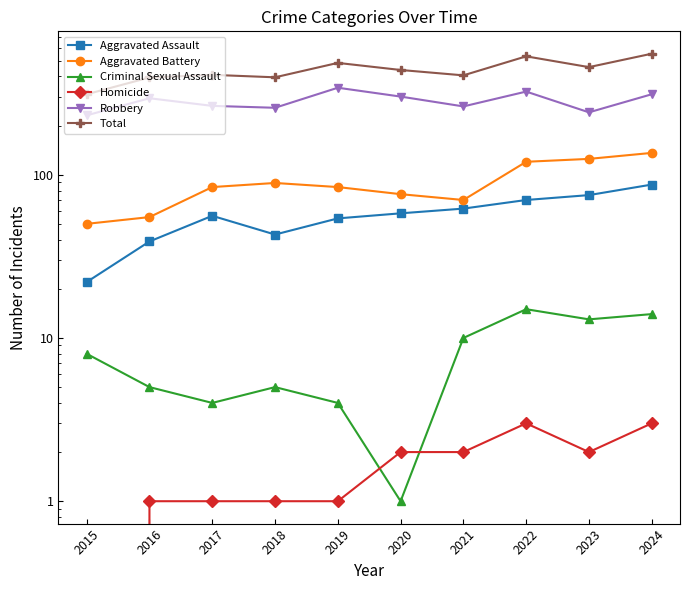

Which series has the largest range (max minus min)?

Total